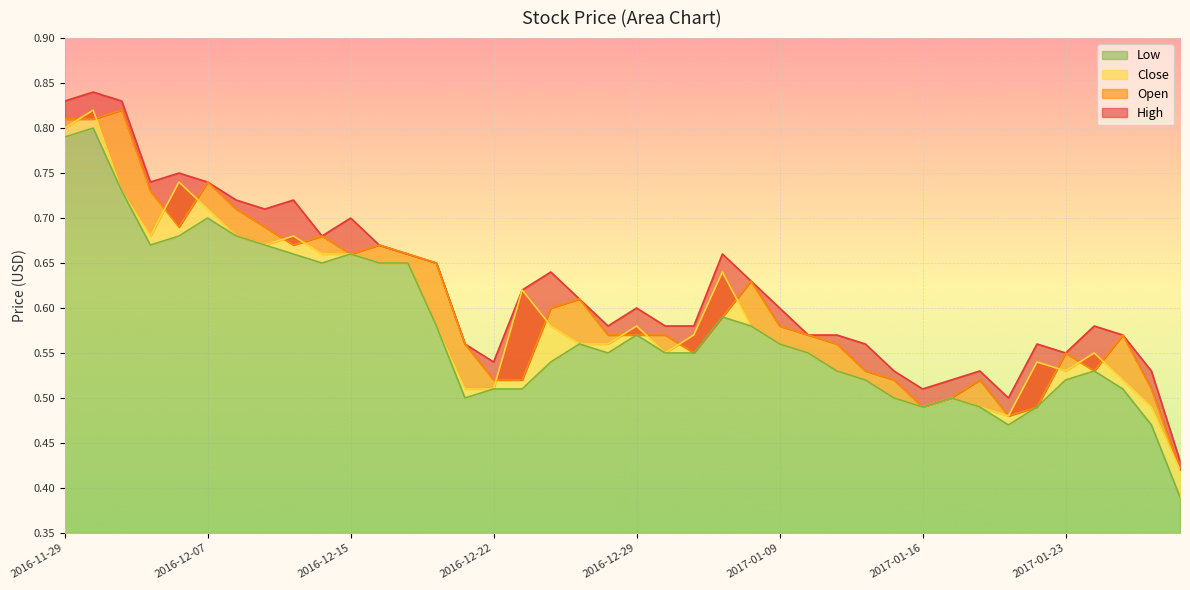

At which category does Close reach its first local valley?

2016-12-02